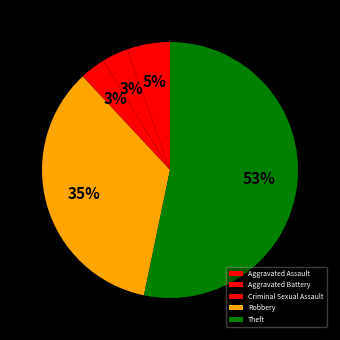

To the nearest percent, what is the difference between the Robbery and Aggravated Battery slice percentages?

32%